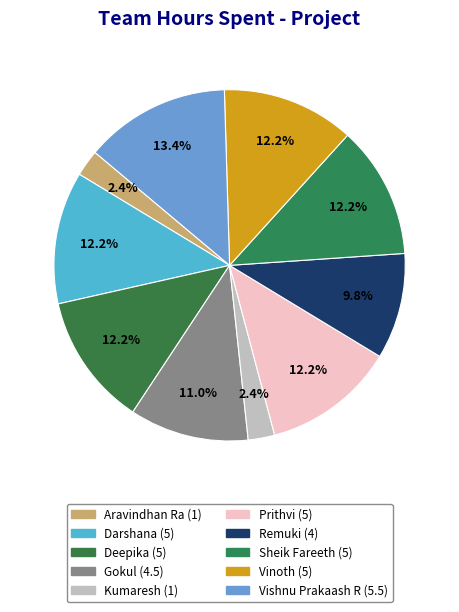

To the nearest percent, what is the combined percentage of Vinoth and Deepika?

24%